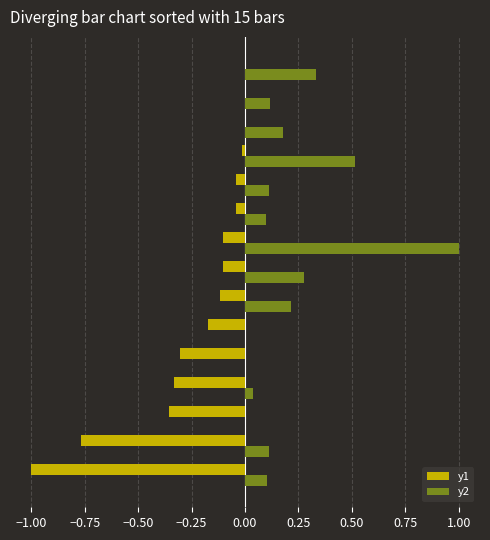

Which series has the largest total across all categories?

y2